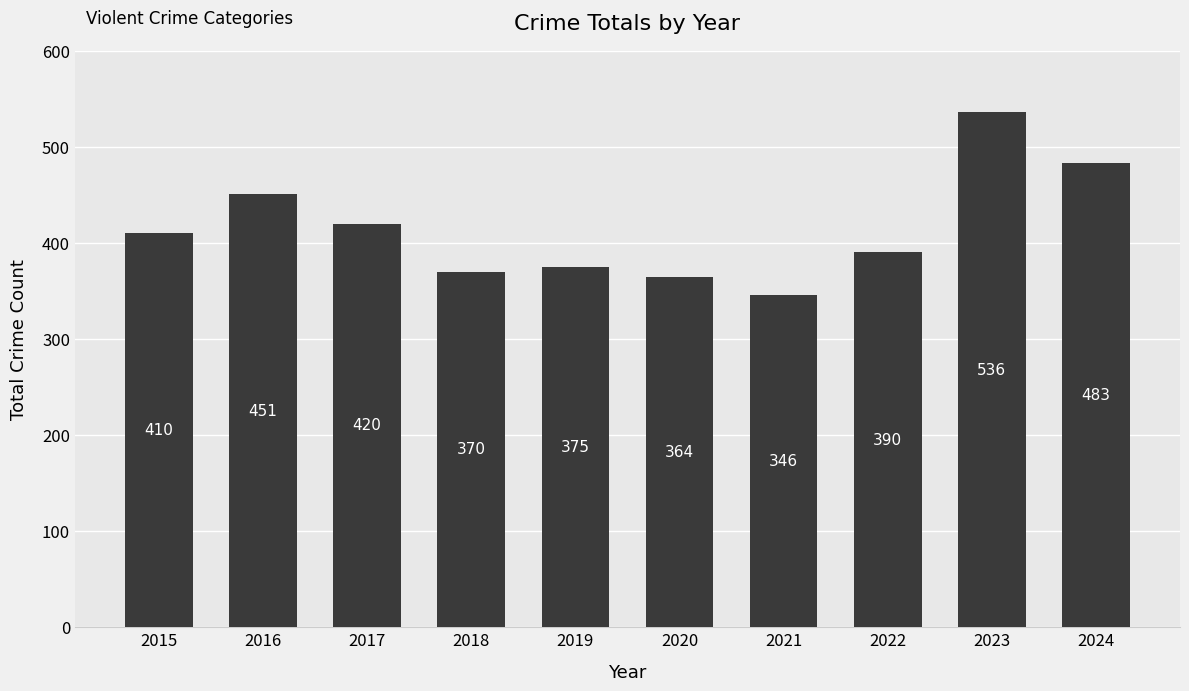

List the labels in order of value, largest first.

2023, 2024, 2016, 2017, 2015, 2022, 2019, 2018, 2020, 2021